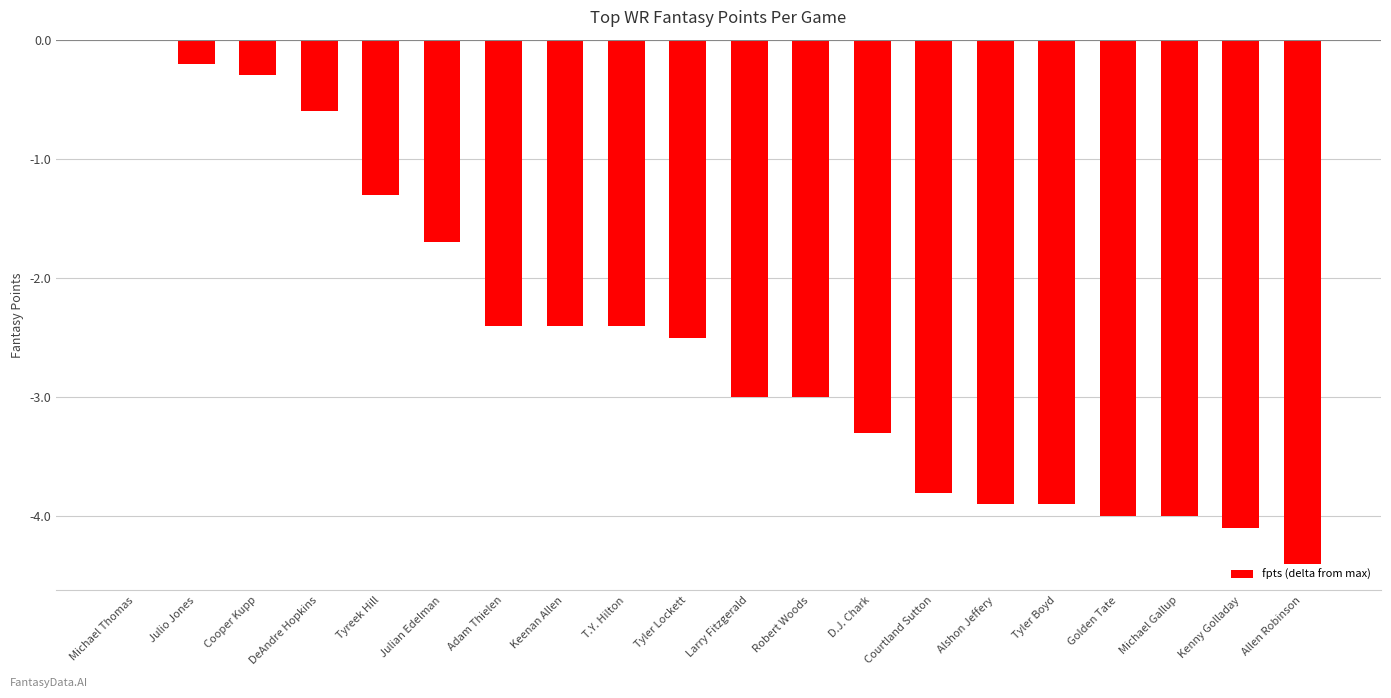

Count the number of categories in the chart.

20